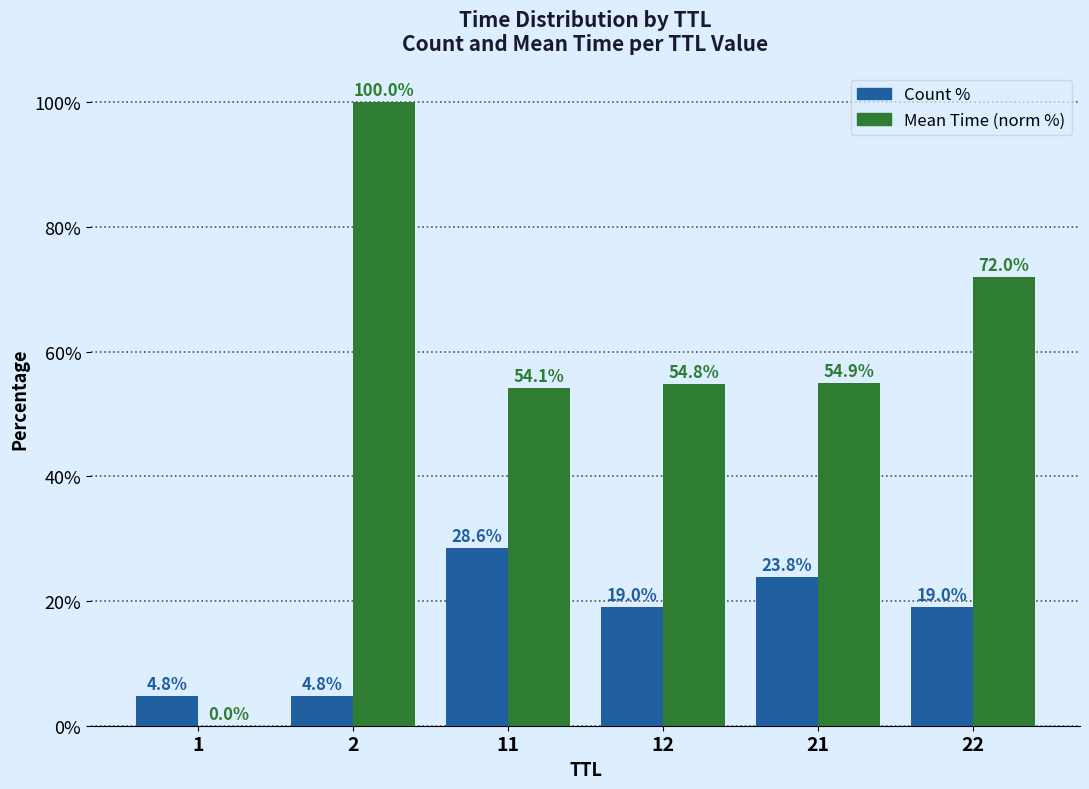

At which label is Mean Time (norm %) closest to 50?

11